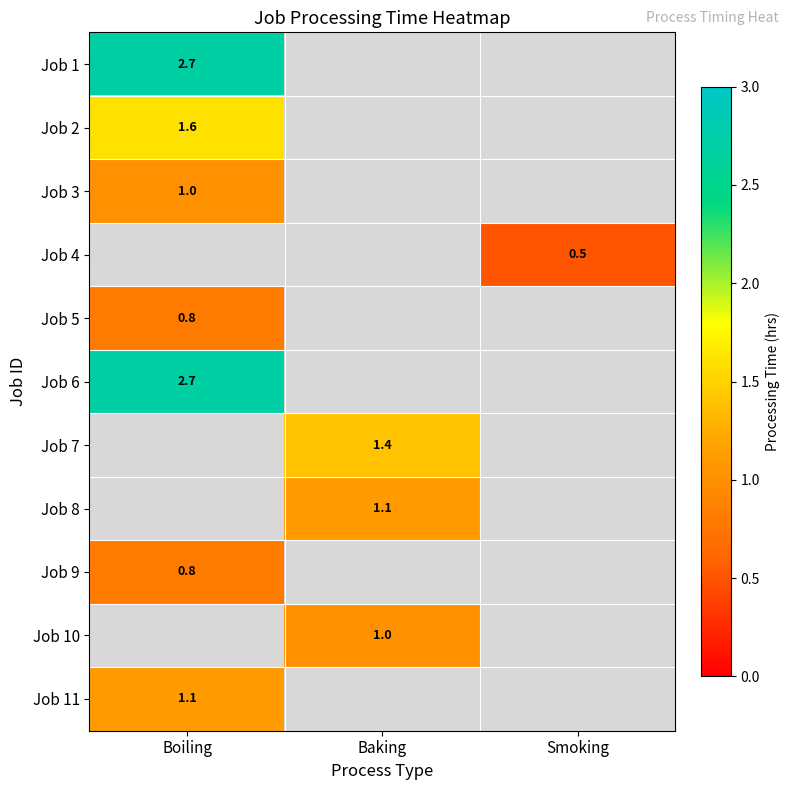

What is the minimum value shown in the chart?

0.5